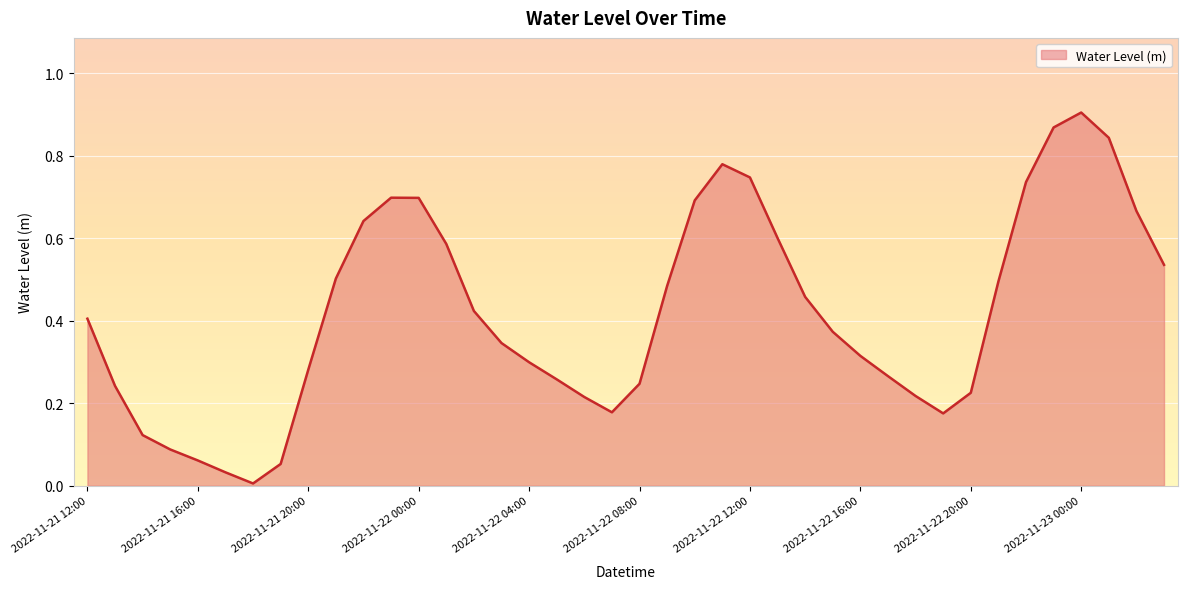

What is the label of the 35th point from the left?

2022-11-22 22:00